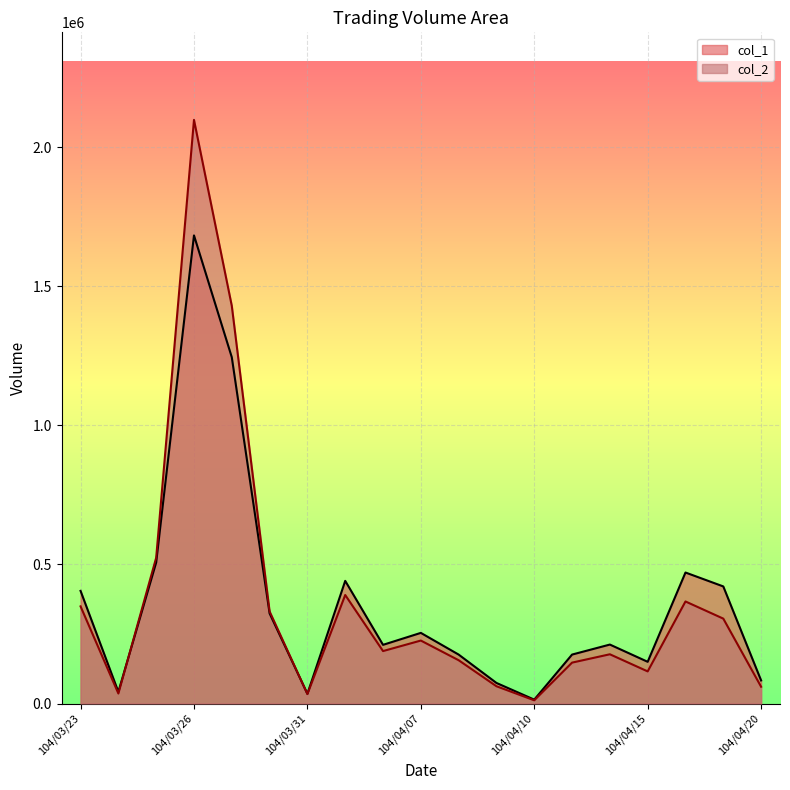

What is the lowest value of the col_1 series?

14000